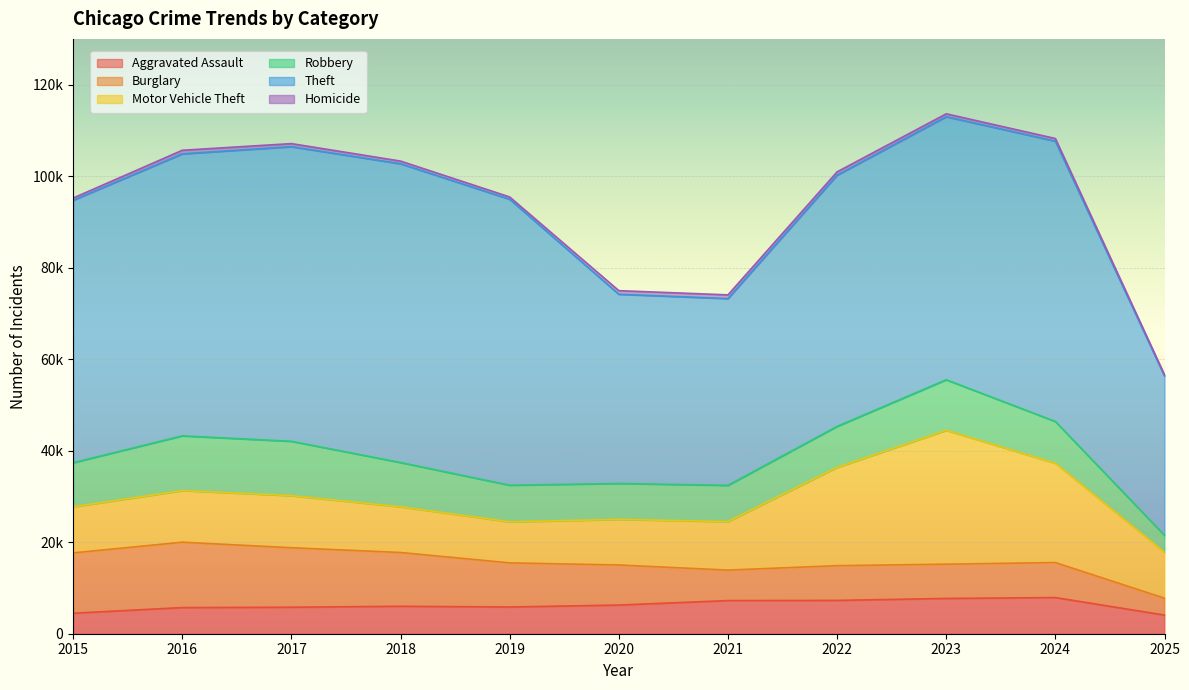

How many data points in Robbery are above 9119?

5